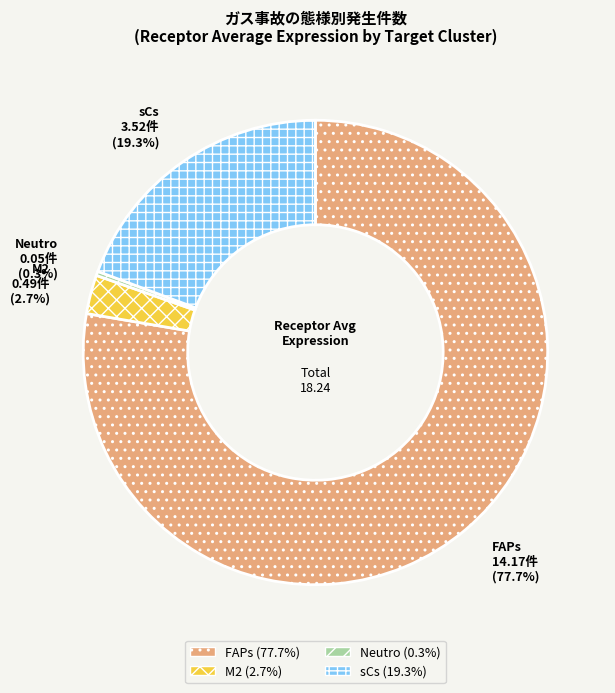

The FAPs slice represents 78% of the pie. True or false?

True